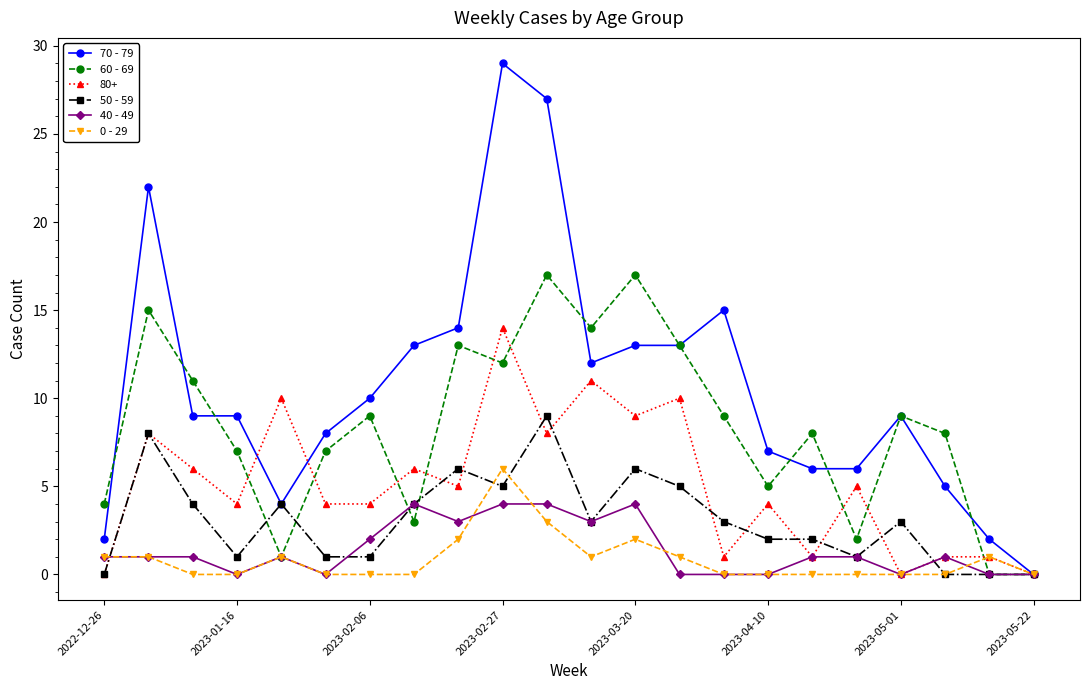

Which series has the largest total across all categories?

70 - 79